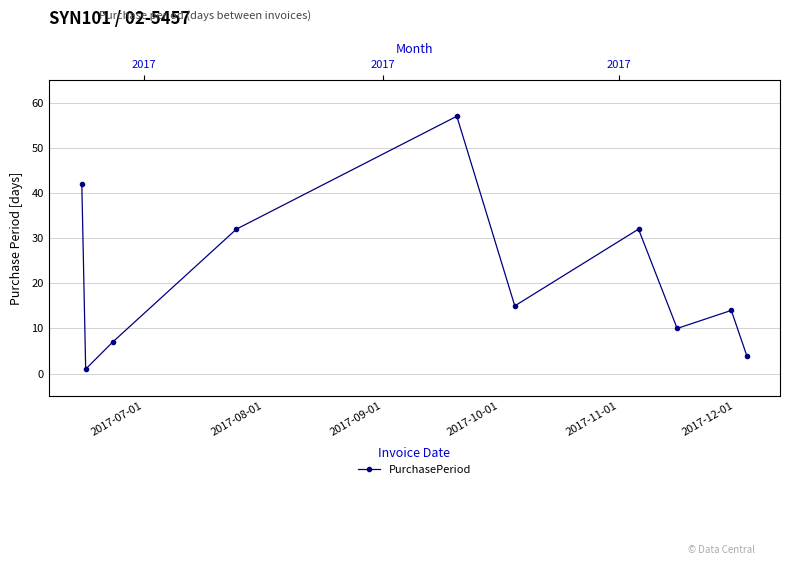

The value at 2017-07-01 is 12. True or false?

False